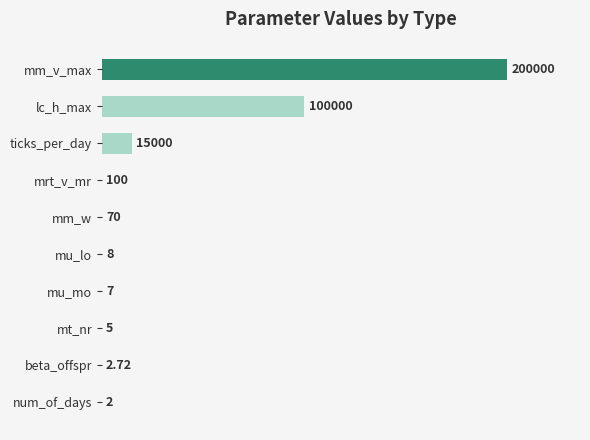

Which label corresponds to the largest value in the chart?

mm_v_max